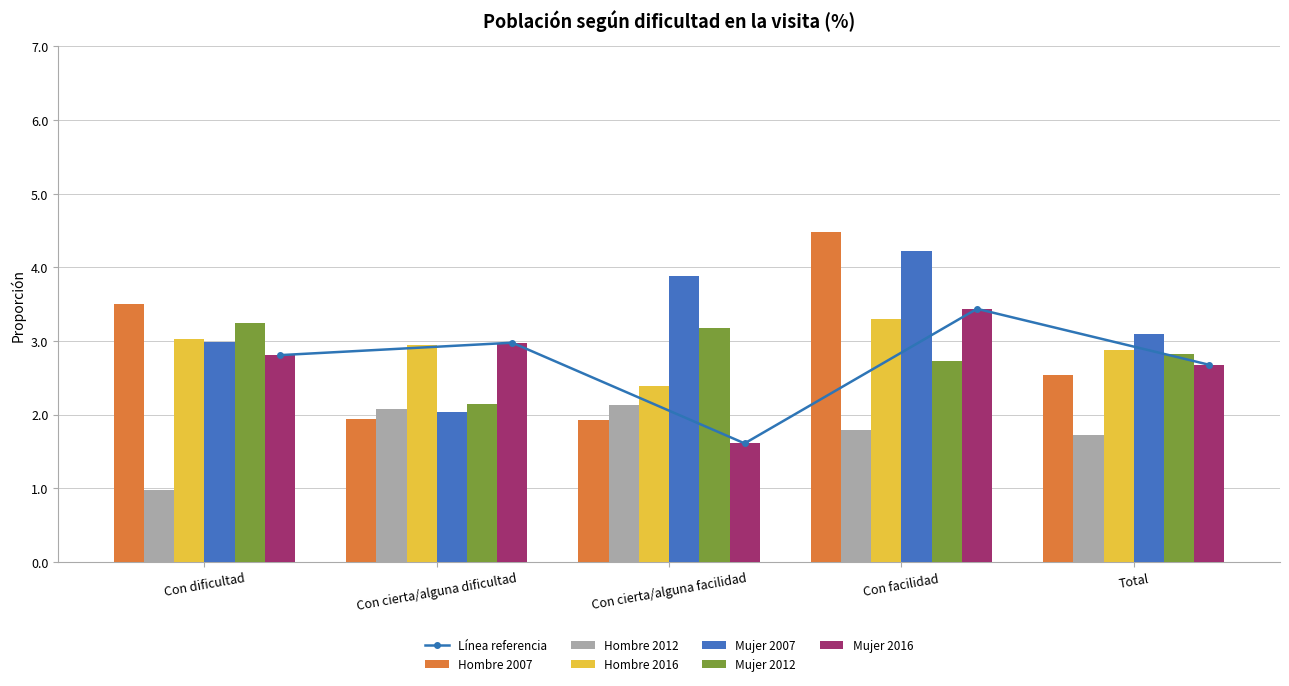

Which series has the largest range (max minus min)?

Hombre 2007